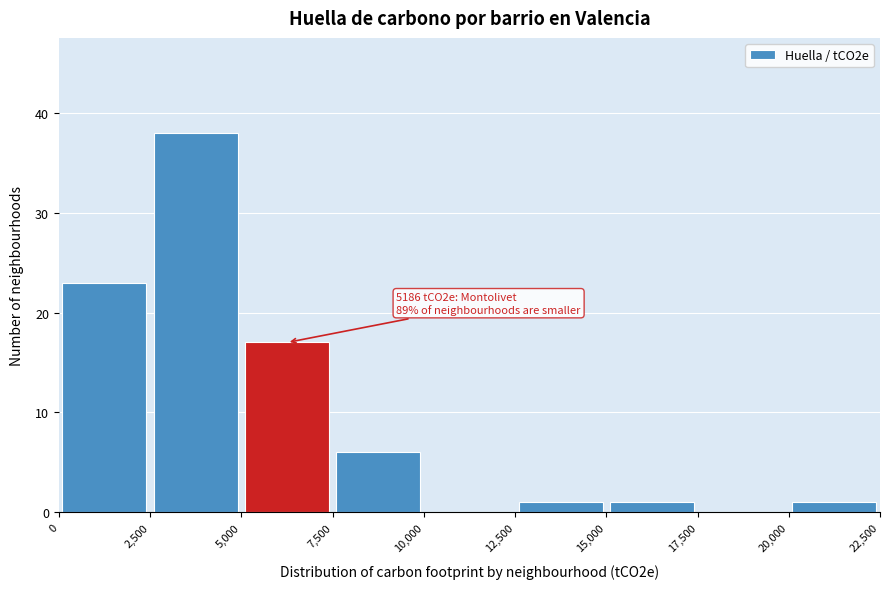

Which range on the x-axis has the tallest bar?

2,500 to 5,000